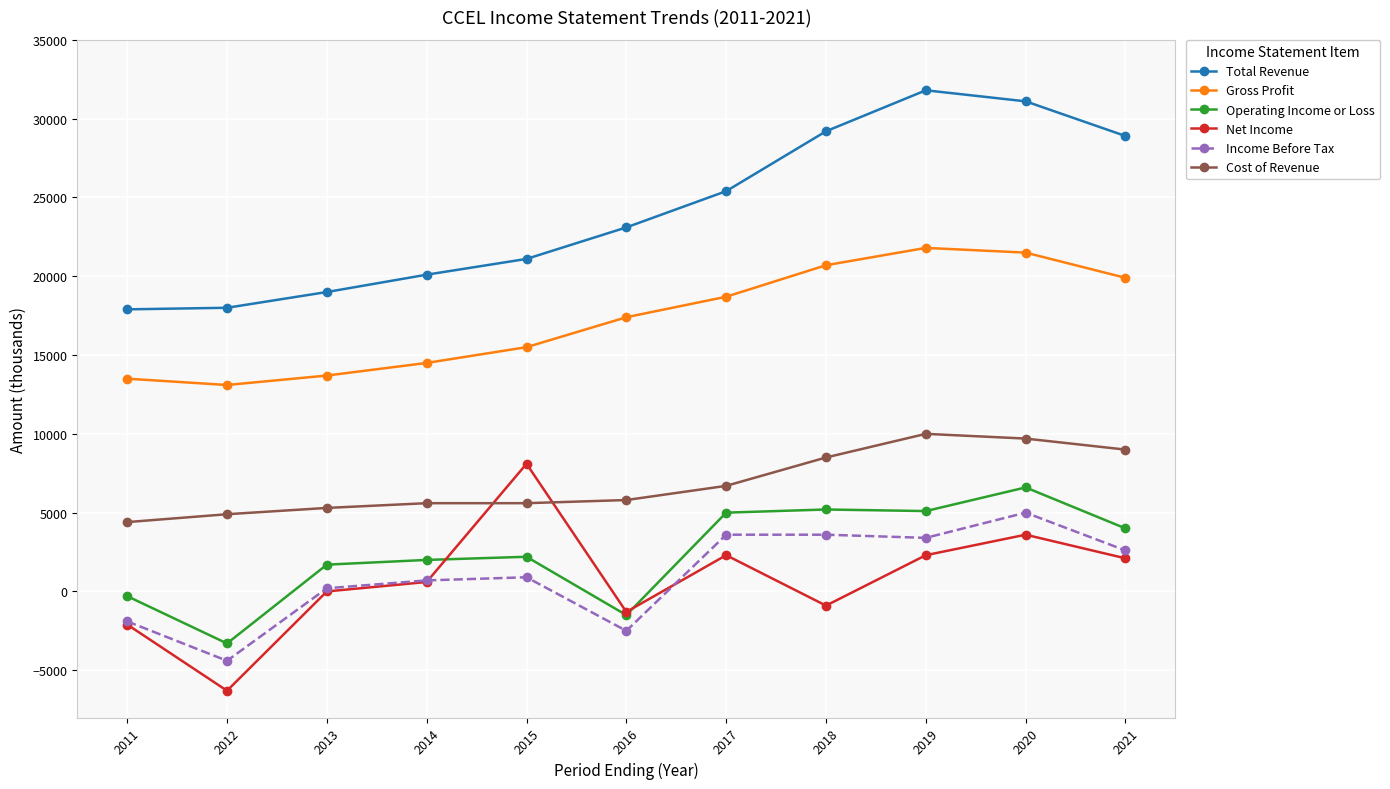

The value of Cost of Revenue at 2014 is 5600. True or false?

True